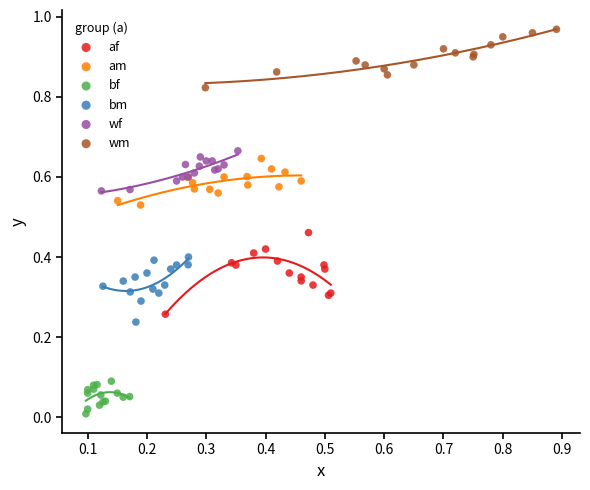

Which series reaches the maximum Y coordinate?

wm